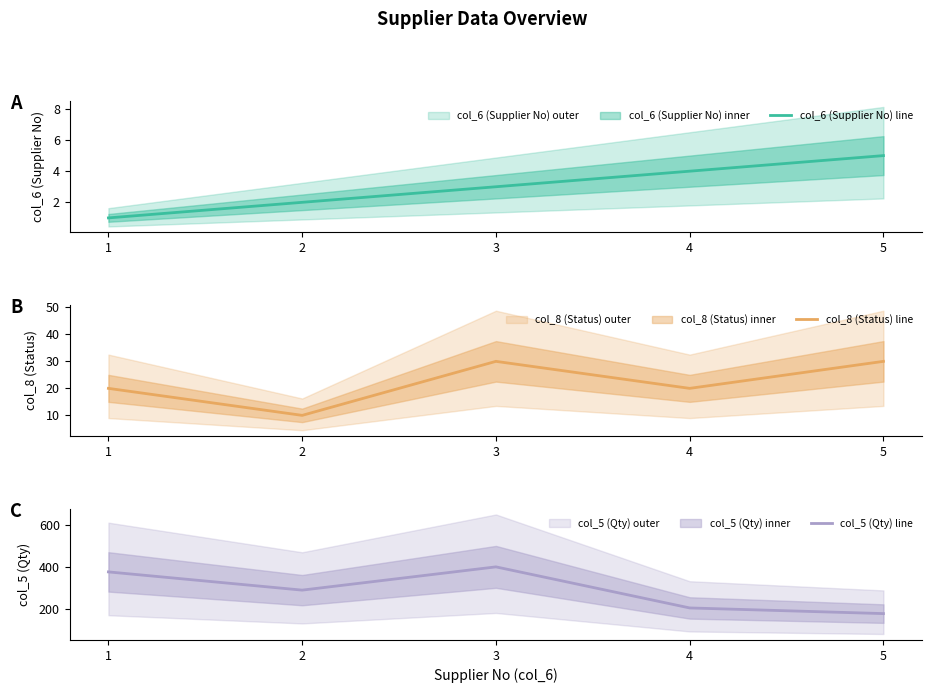

Which category has the highest value in the col_8 (Status) series?

3